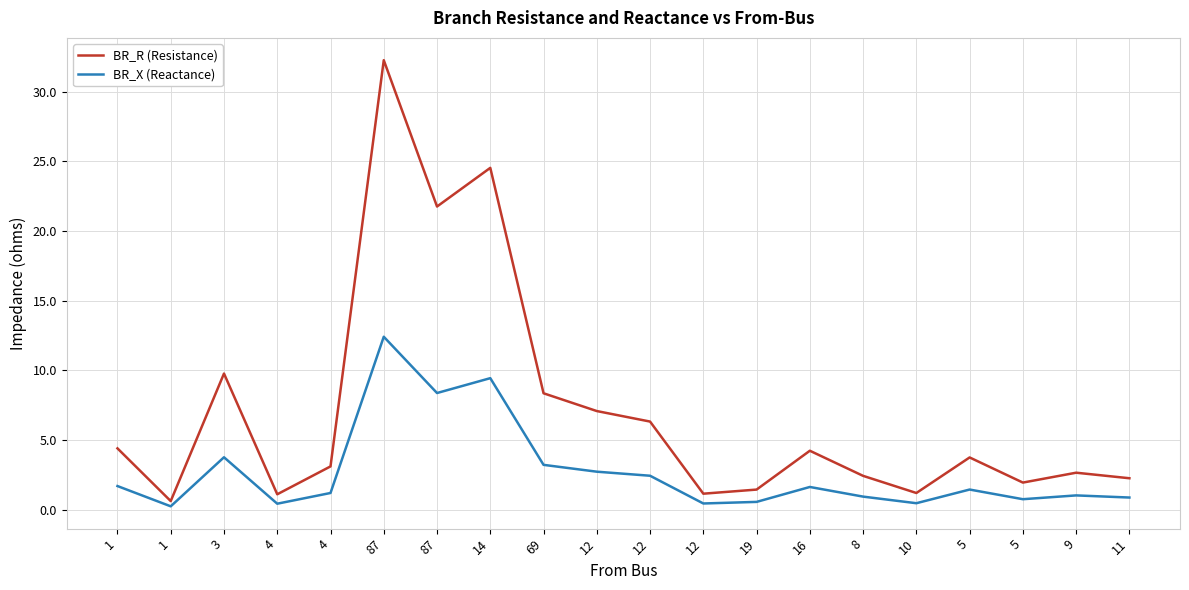

Which series has the largest total across all categories?

BR_R (Resistance)